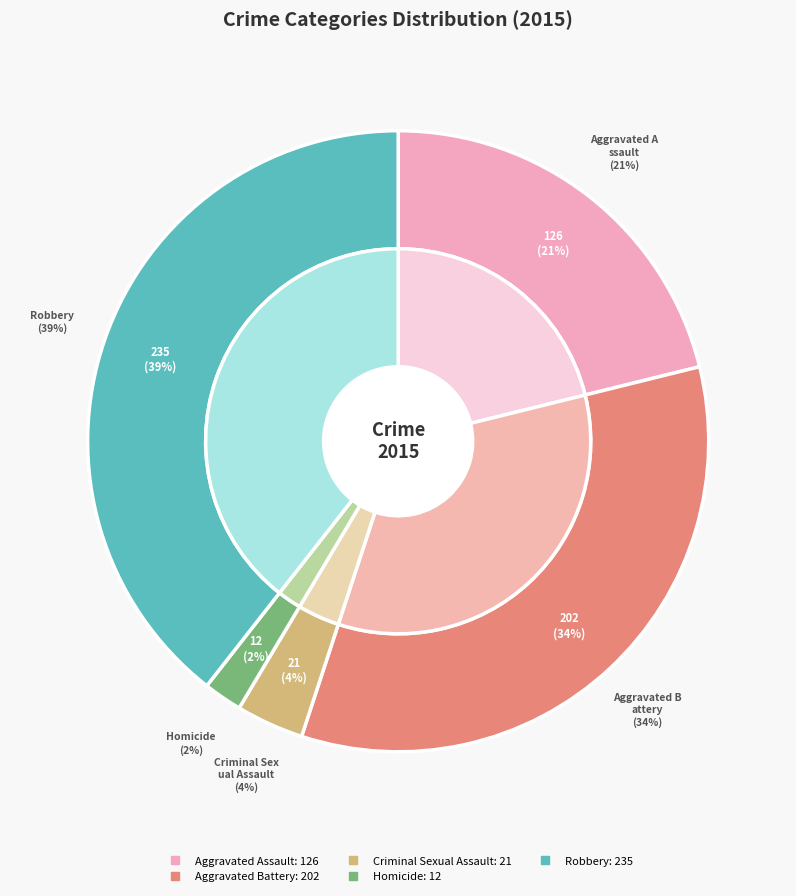

Is there any slice that represents more than half of the pie?

No